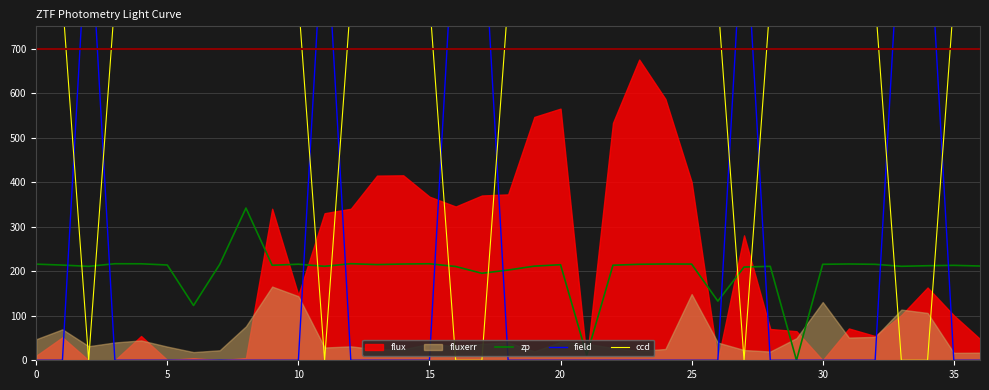

What is the maximum value for field?

1046.0